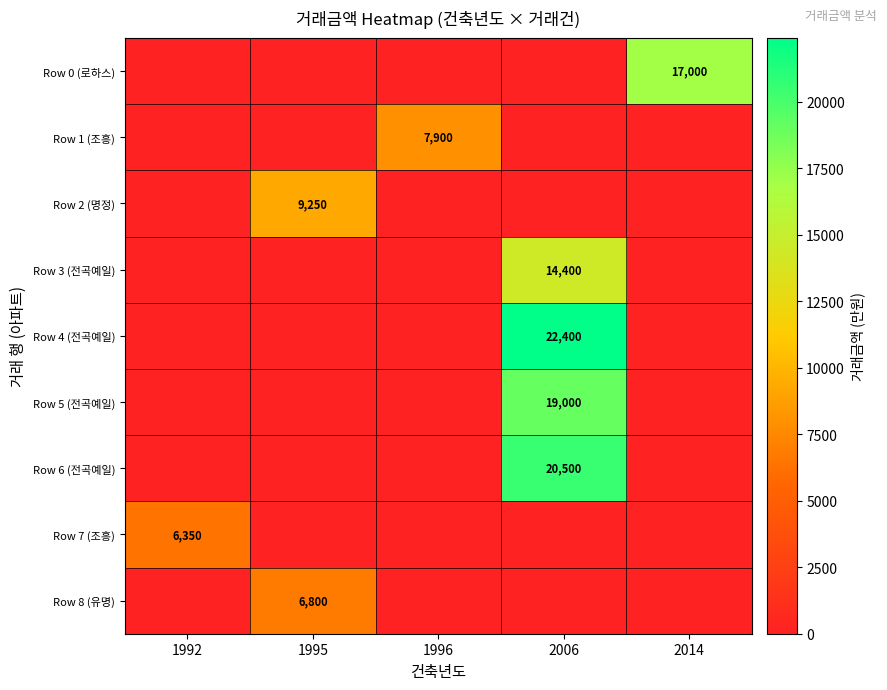

Is it true that Row 8 (유명) equals 6800 at 1995?

True